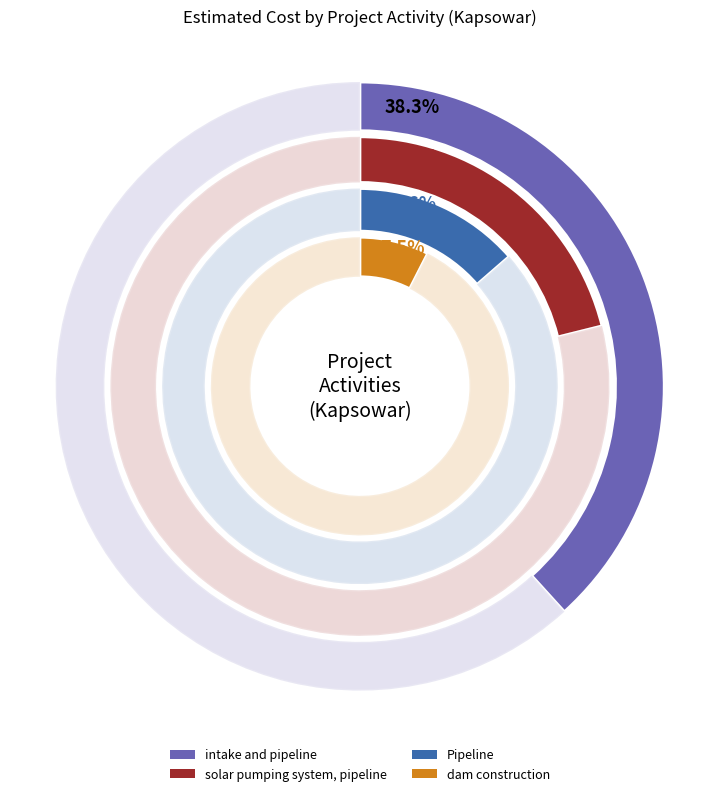

The solar pumping system, pipeline slice represents 21% of the pie. True or false?

True